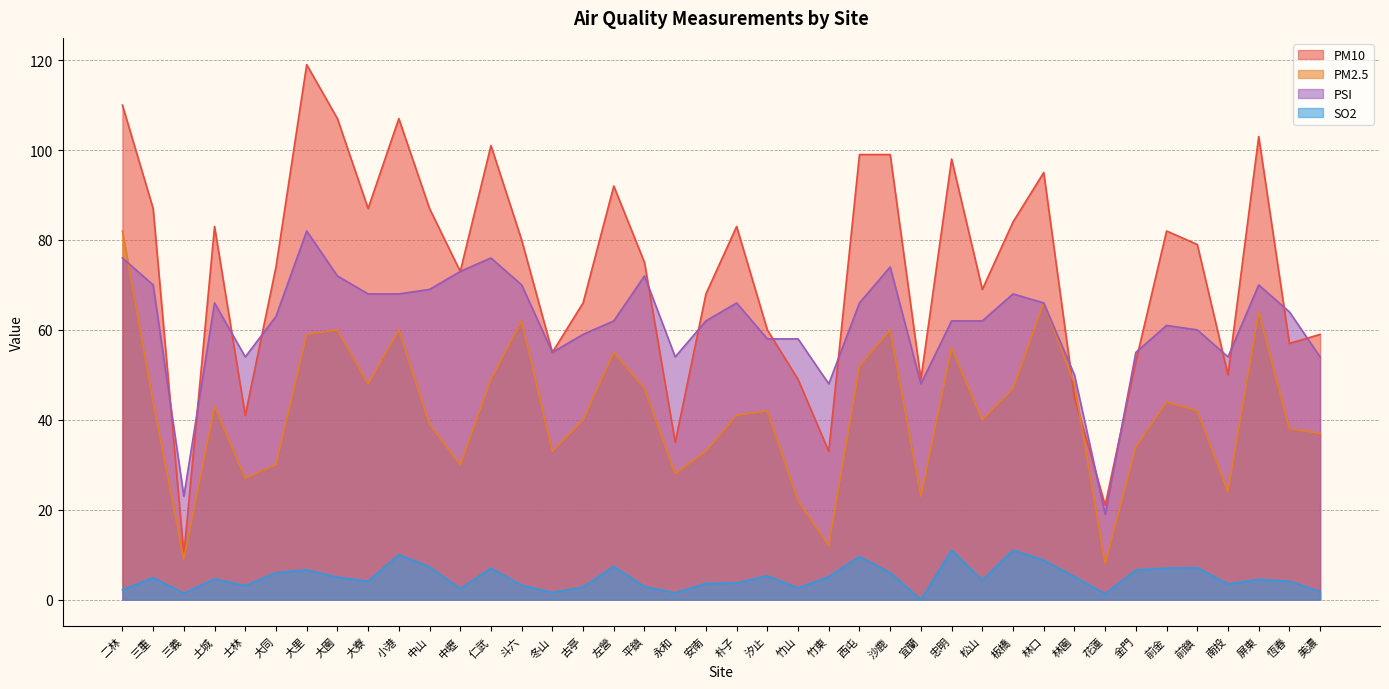

Which has a higher value, 左營 or 永和?

左營